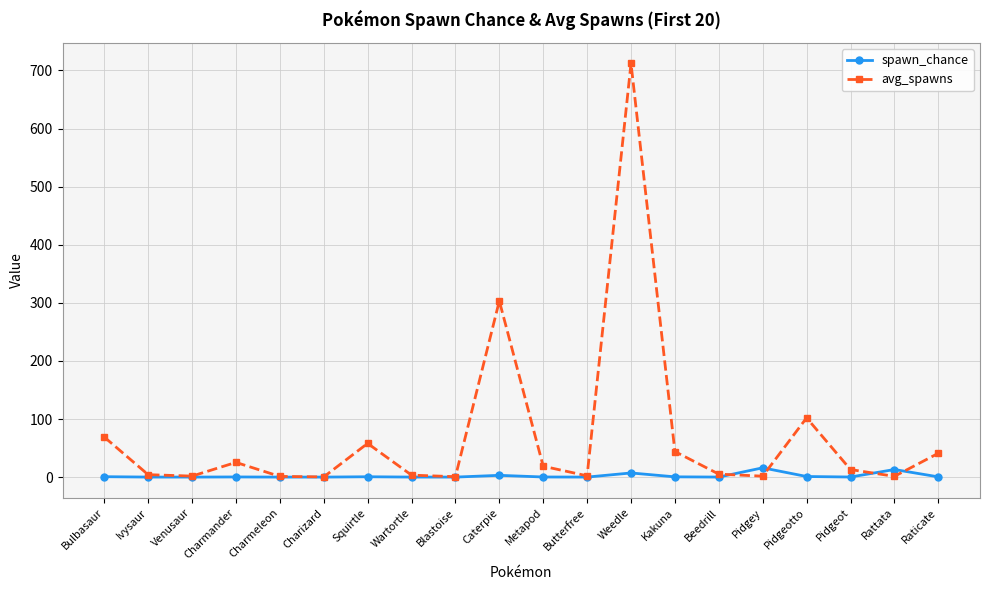

How many lines are shown in the chart?

2